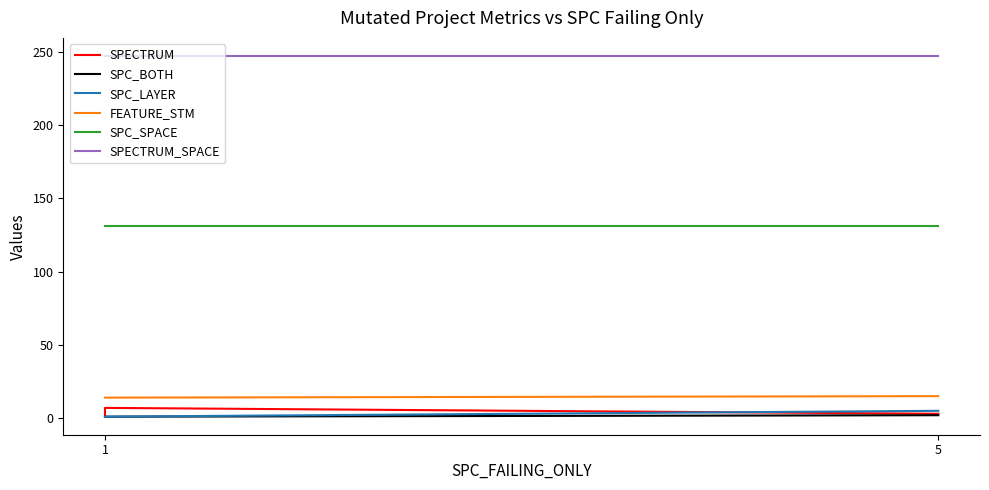

How many lines are shown in the chart?

6